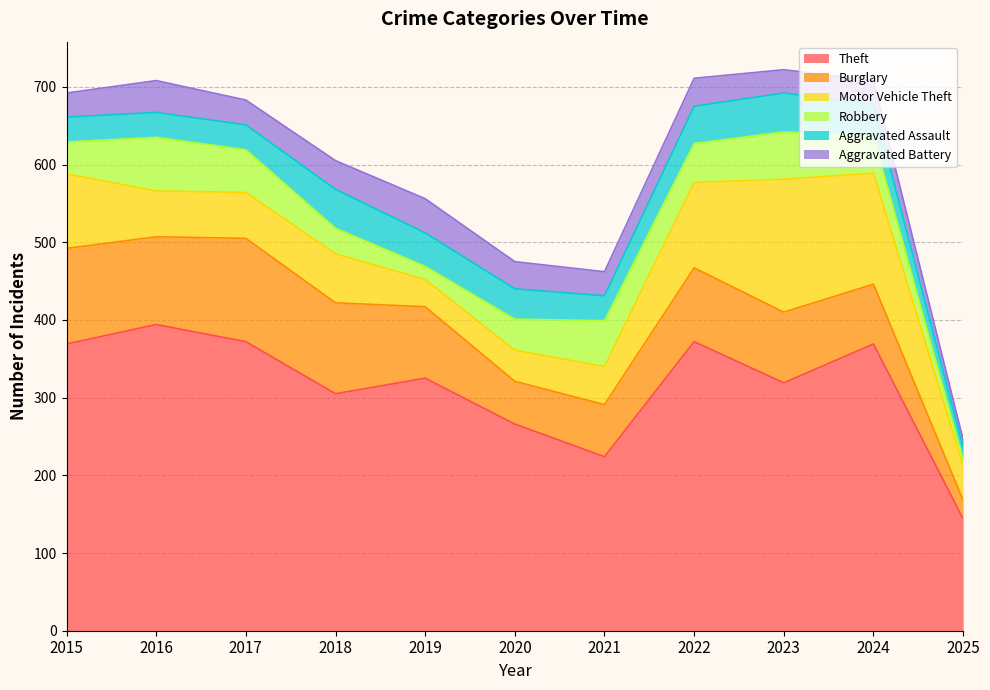

How many interior local peaks does the Theft series have?

4